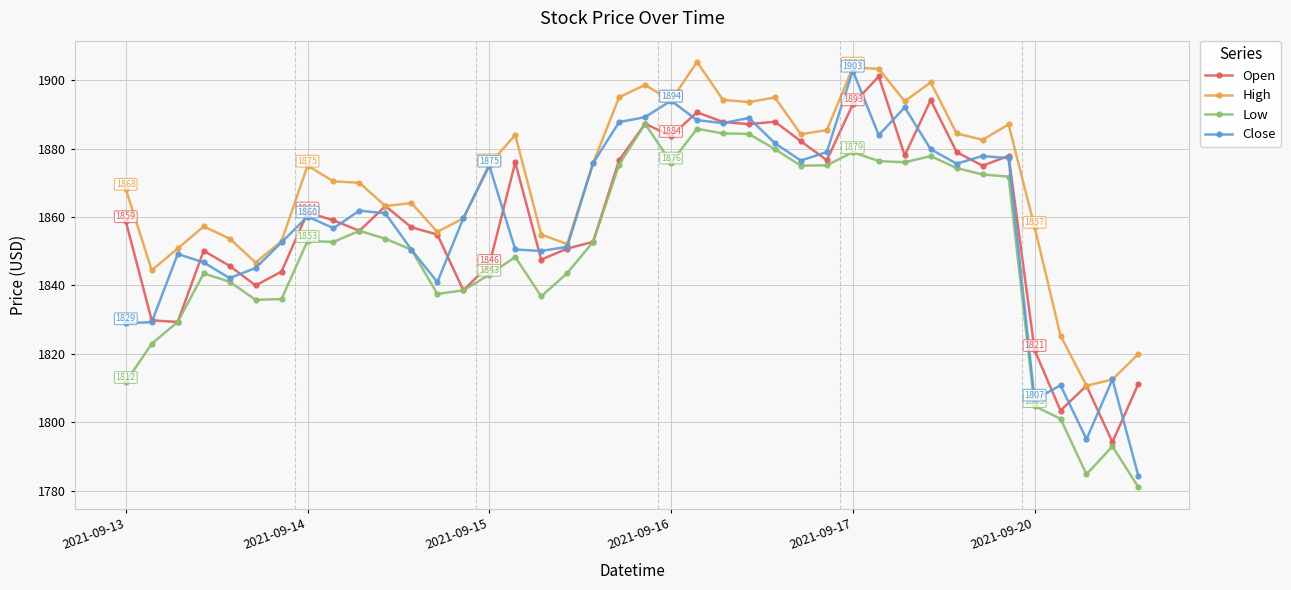

Which series has the widest spread of values?

Close